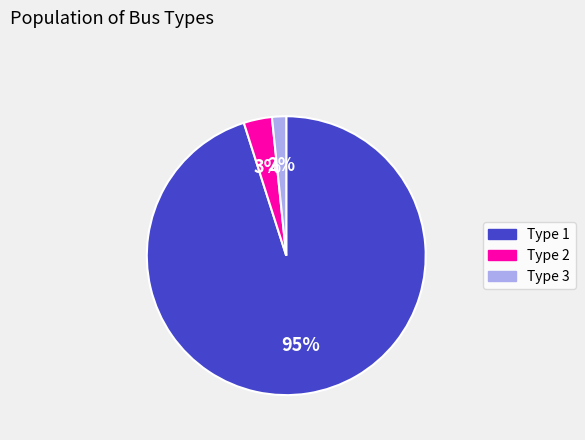

Is the sum of Type 2 and Type 1 greater than half?

Yes